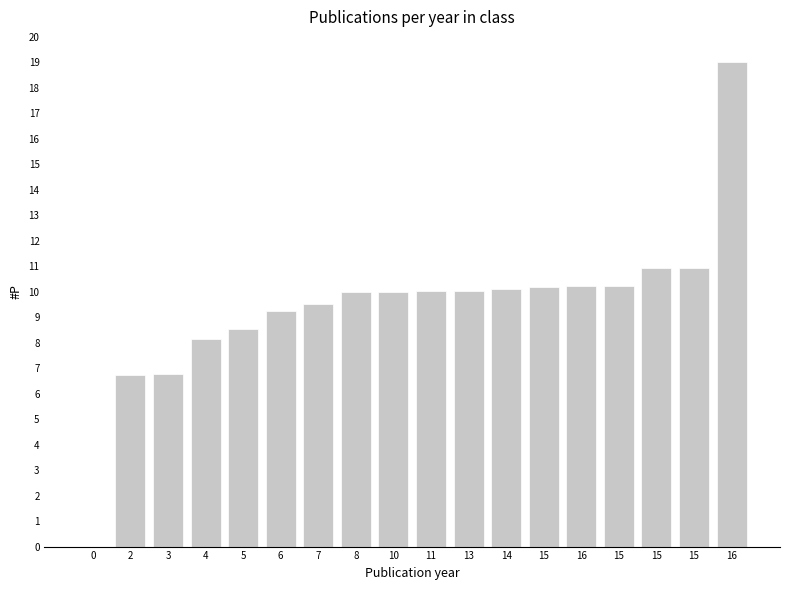

At which label does the data first exceed 10?

11